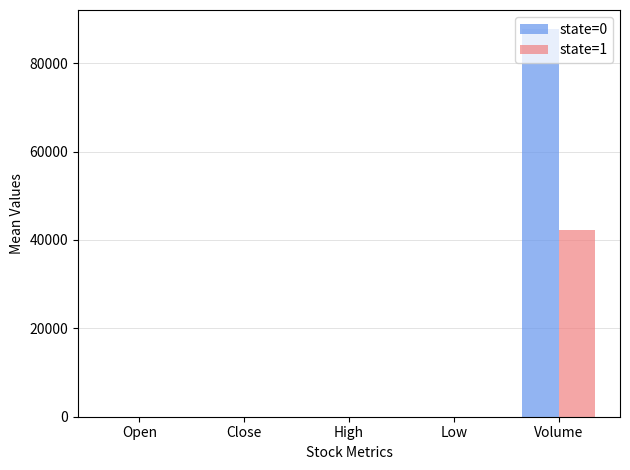

What is the sum of the state=1 values at High and Low?

83.7